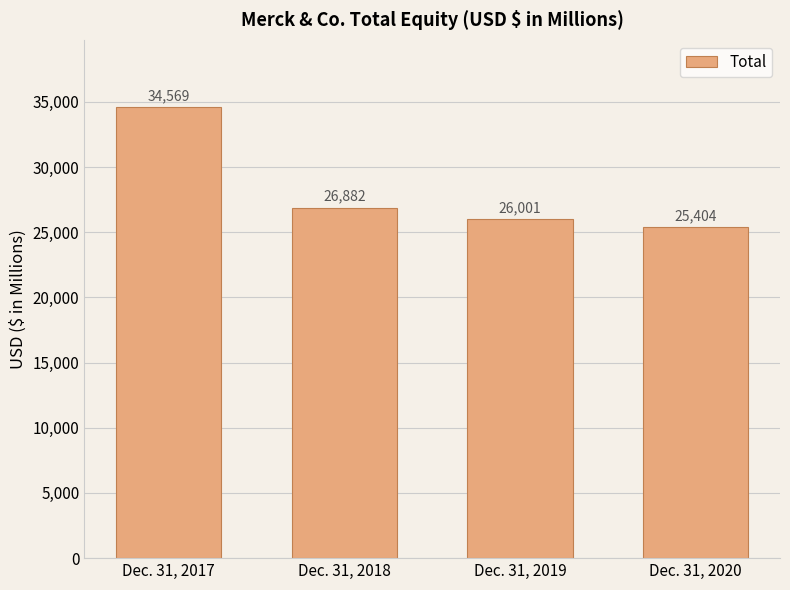

What is the change in value from Dec. 31, 2017 to Dec. 31, 2018?

-7687